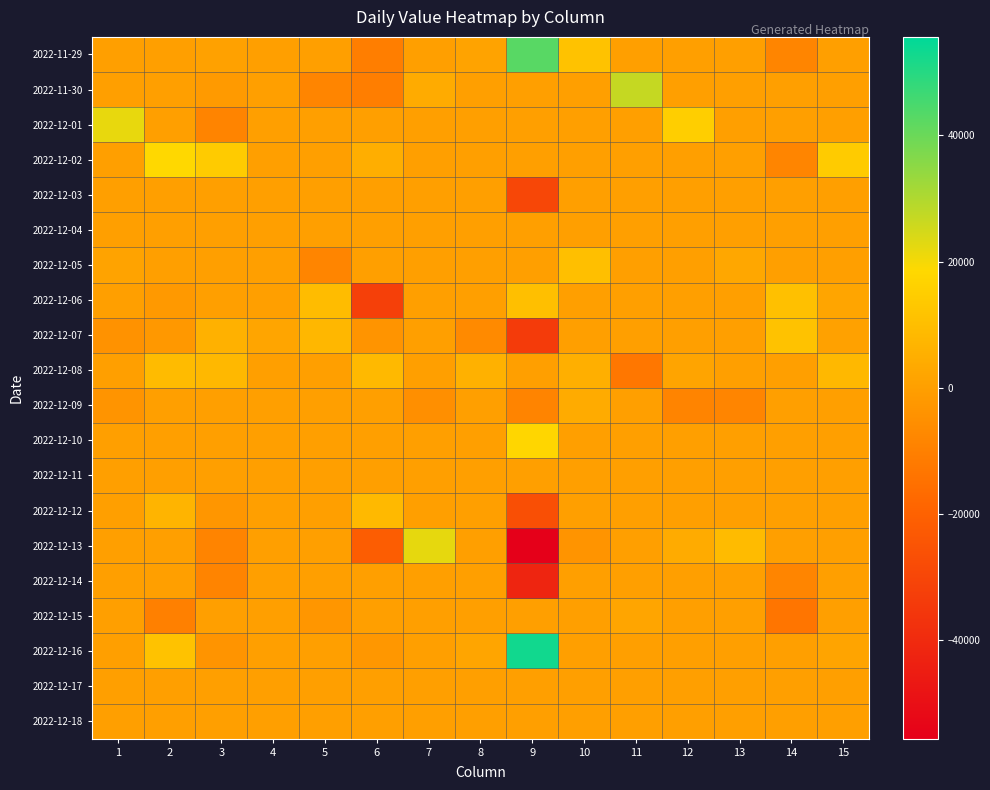

At 4, list the series in order from smallest to largest.

2022-11-29, 2022-11-30, 2022-12-01, 2022-12-02, 2022-12-03, 2022-12-04, 2022-12-05, 2022-12-06, 2022-12-08, 2022-12-09, 2022-12-10, 2022-12-11, 2022-12-12, 2022-12-13, 2022-12-14, 2022-12-15, 2022-12-16, 2022-12-17, 2022-12-18, 2022-12-07